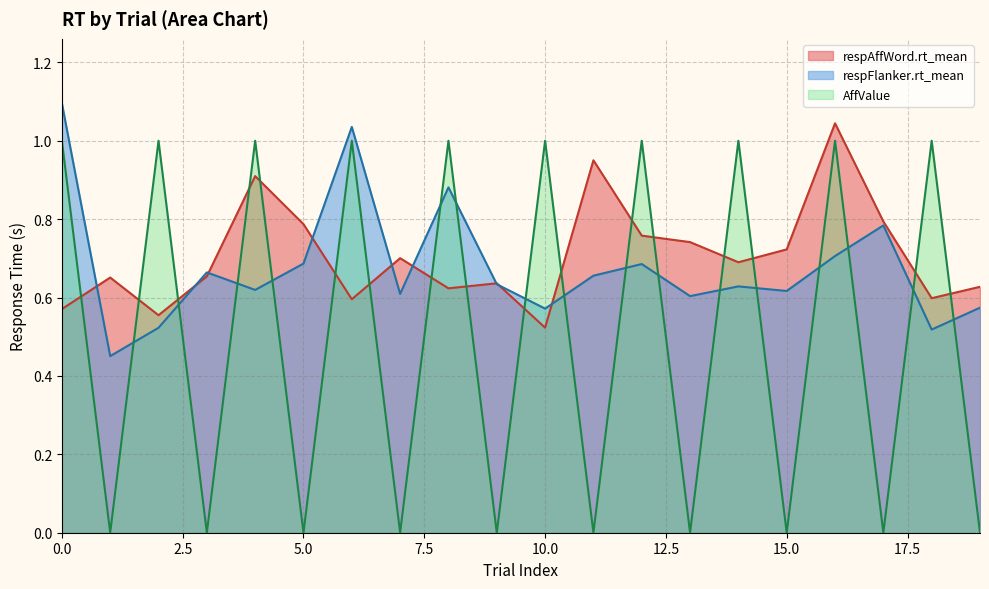

True or false: respAffWord.rt_mean has more than 0 interior local peaks.

True